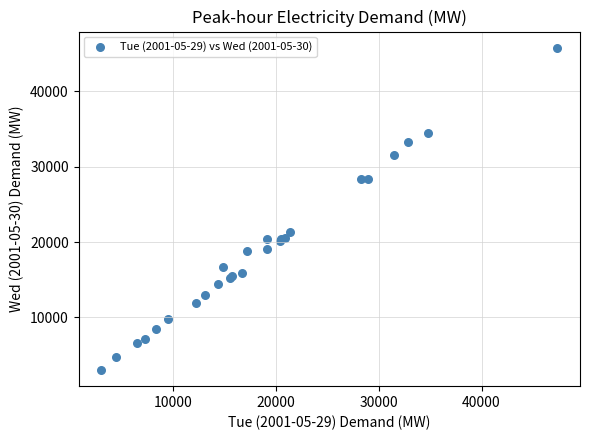

What Y value in the scatter plot is closest to 24410?

21282.5